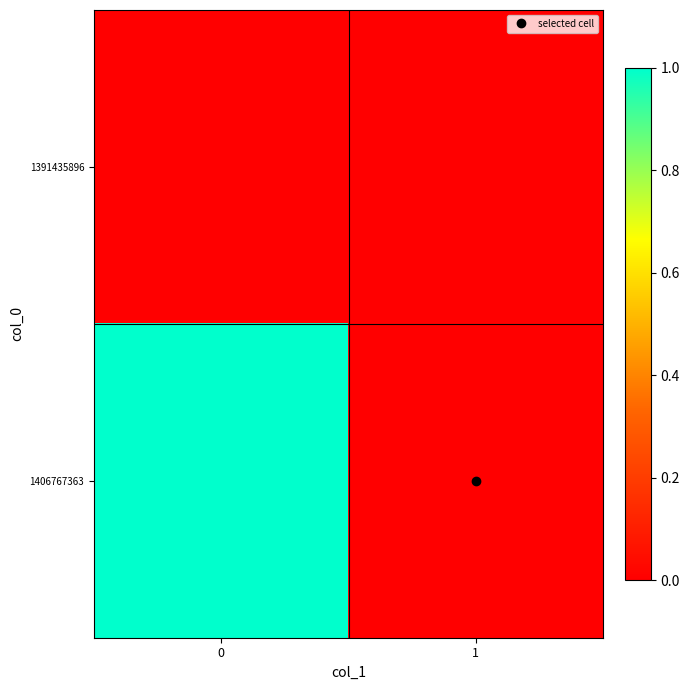

How many distinct data groups are displayed?

2